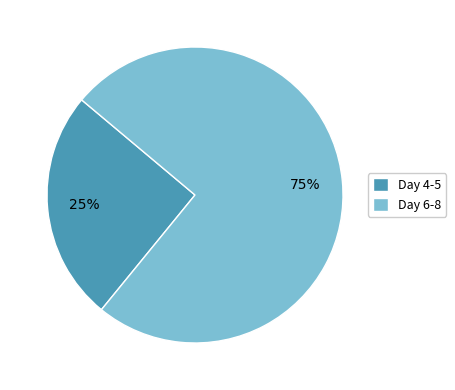

How many slices are in this pie chart?

2